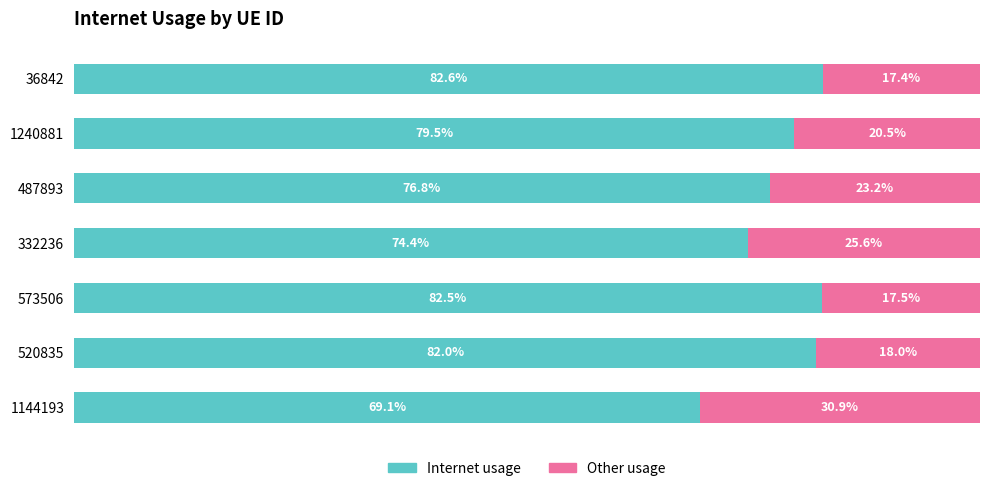

What are all the series names shown in the legend?

Internet usage, Other usage